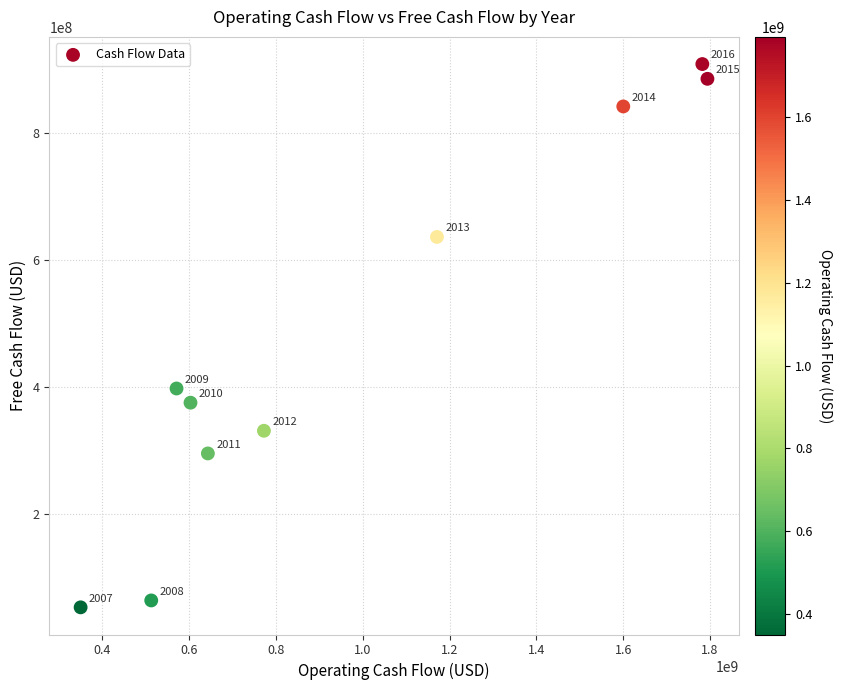

What Y value in the scatter plot is closest to 480820000?

397721000